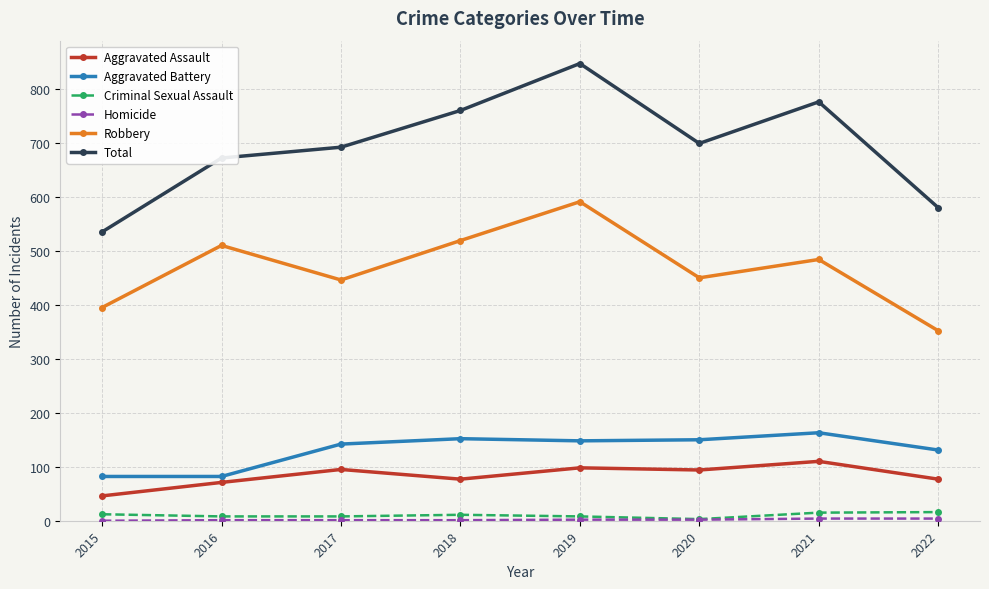

Between 2015 and 2018, which series saw the biggest shift?

Total